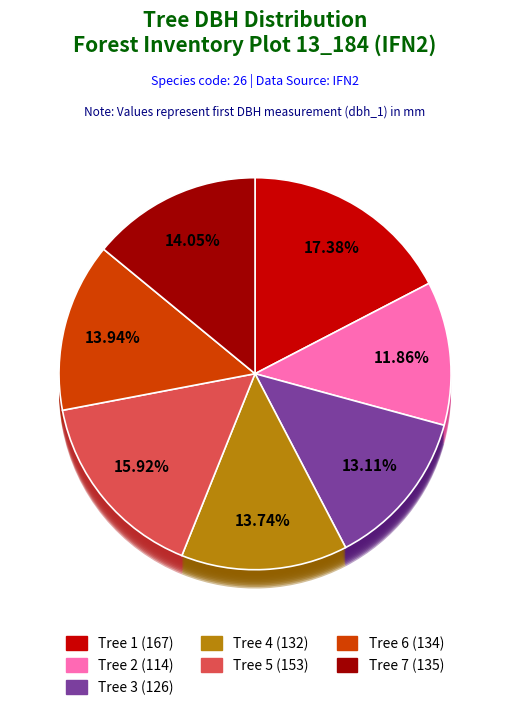

What percentage do 13_184_4_IFN2 and 13_184_6_IFN2 together represent?

27.7%